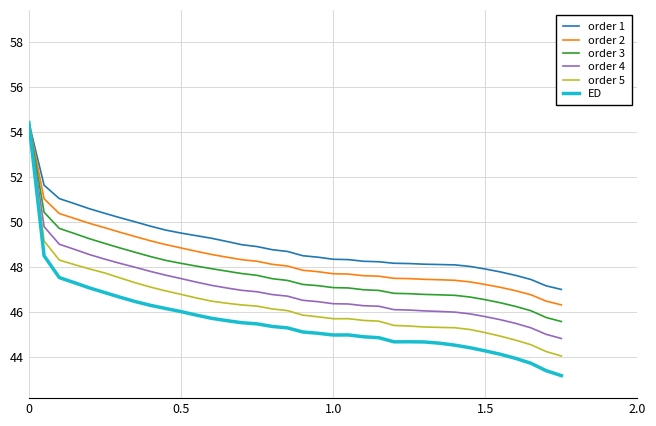

How many values in the order 5 series exceed 46?

18